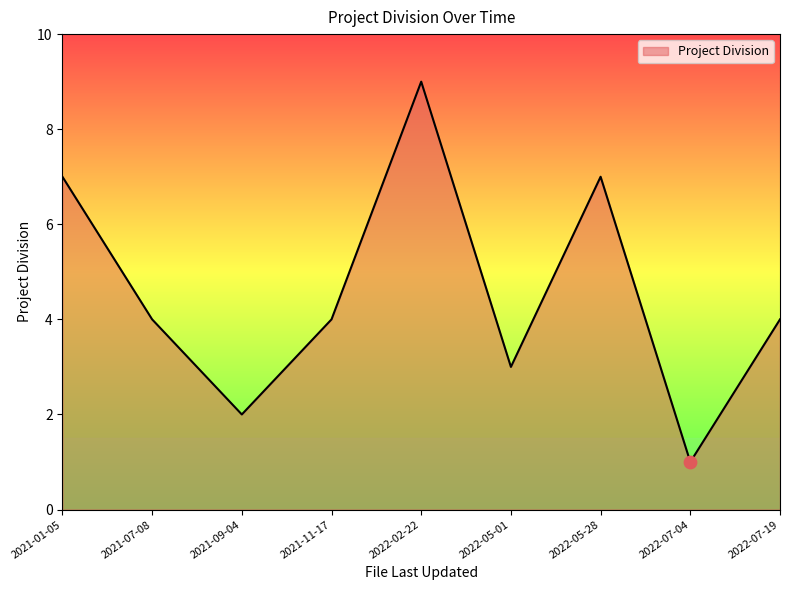

What is the change in value from 2021-11-17 to 2022-02-22?

+5